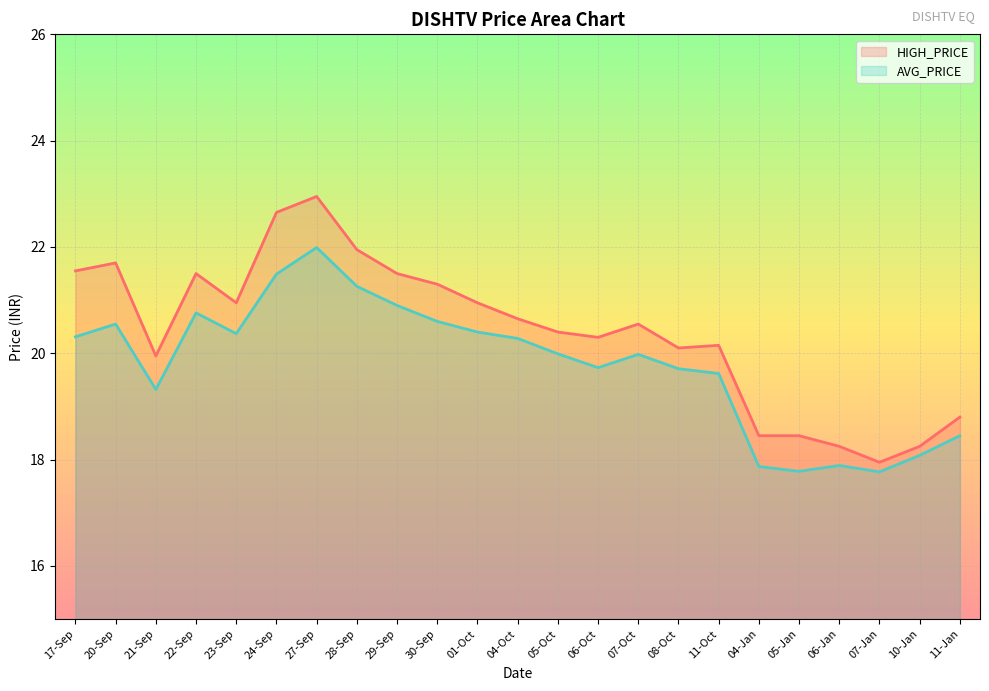

True or false: AVG_PRICE has more than 1 points higher than both neighbors.

True